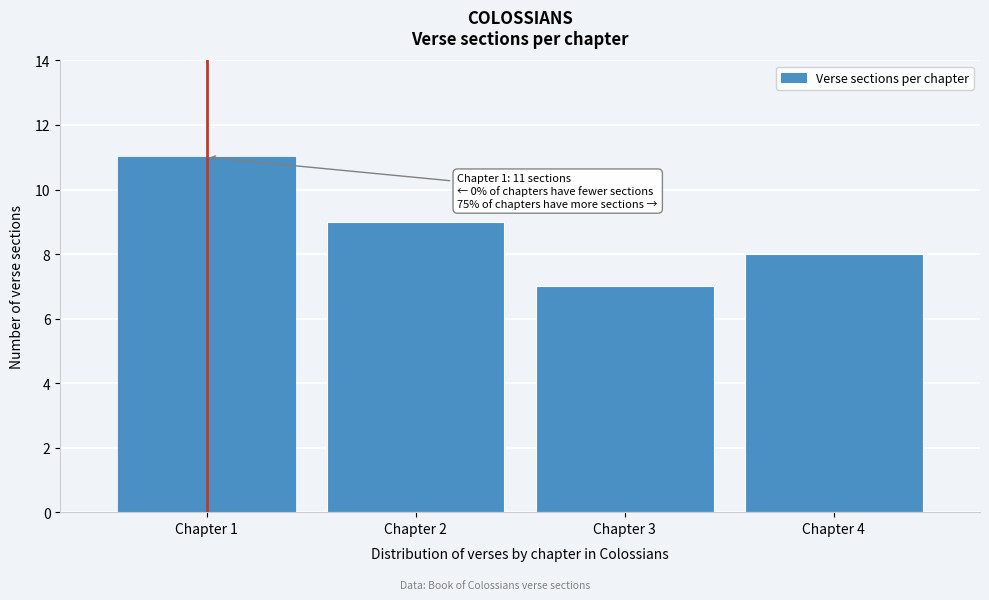

Reading left to right, transcribe all the data shown in this chart.

Chapter 1=11	Chapter 2=9	Chapter 3=7	Chapter 4=8